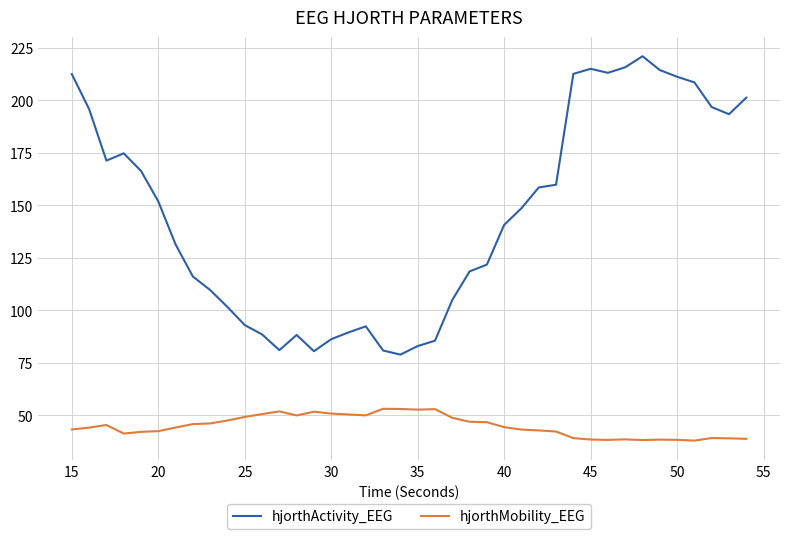

List the series in order of their overall mean, lowest first.

hjorthMobility_EEG, hjorthActivity_EEG